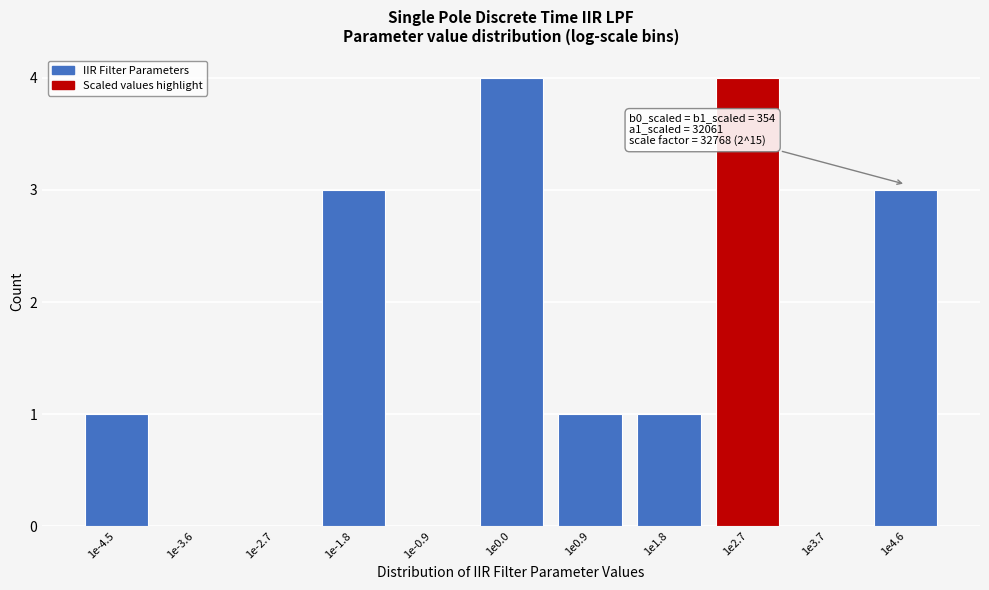

Reading left to right, list all the values displayed in this chart.

1e-4.5=1	1e-3.6=0	1e-2.7=0	1e-1.8=3	1e-0.9=0	1e0.0=4	1e0.9=1	1e1.8=1	1e2.7=4	1e3.7=0	1e4.6=3